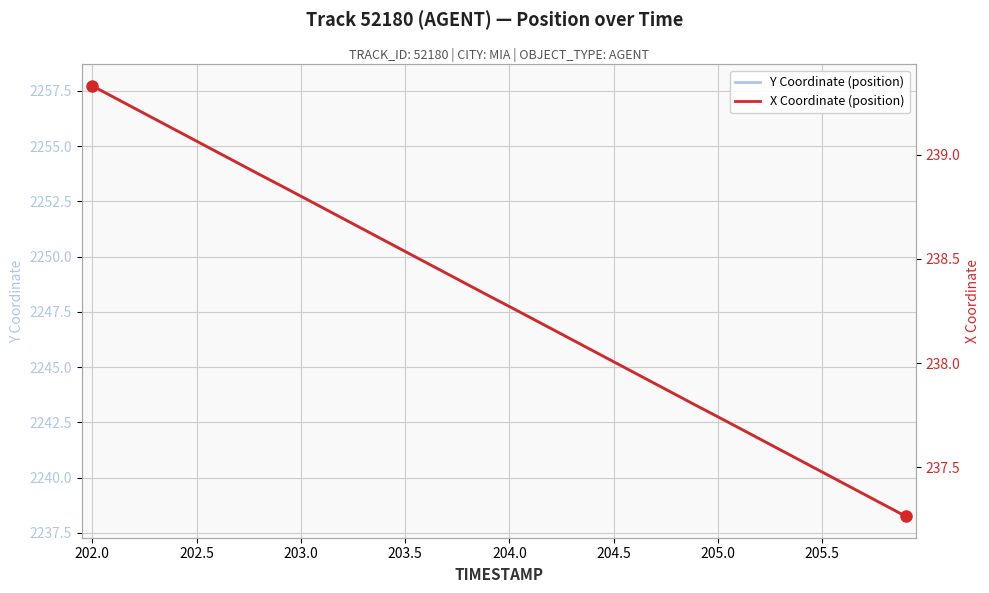

Is this an area chart (filled region under the line)?

No